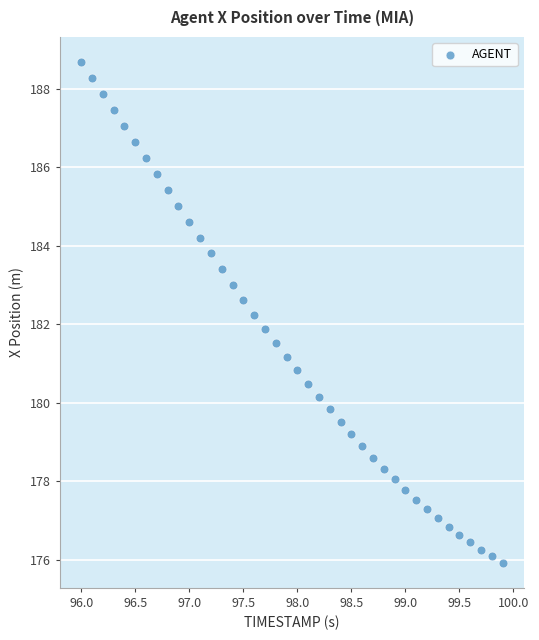

What is the range of X values (max minus min)?

3.9